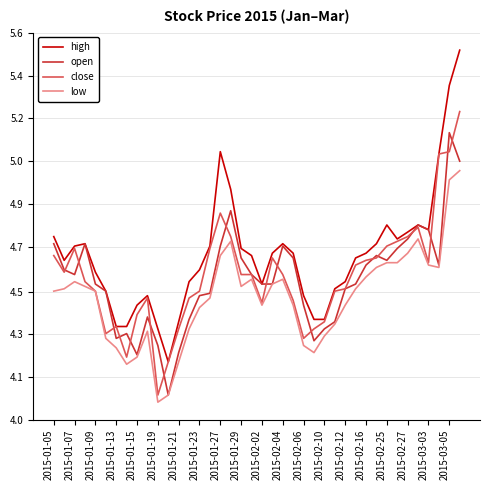

How many interior local peaks does the high series have?

6